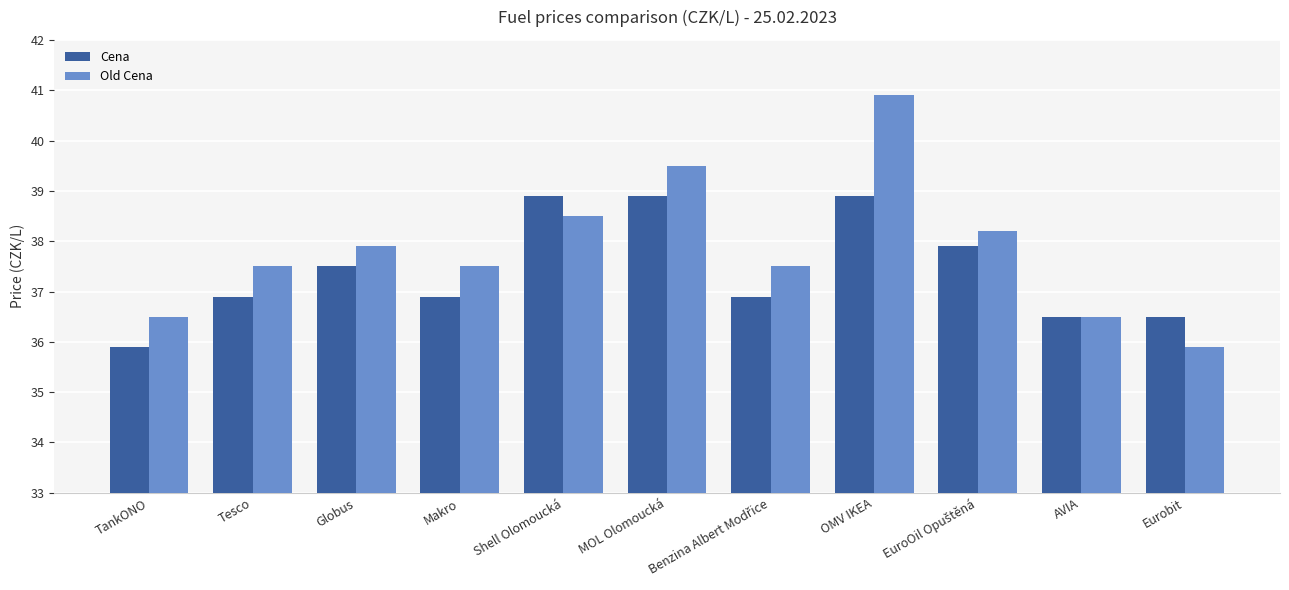

True or false: Cena has a value of 11.2 at Globus.

False